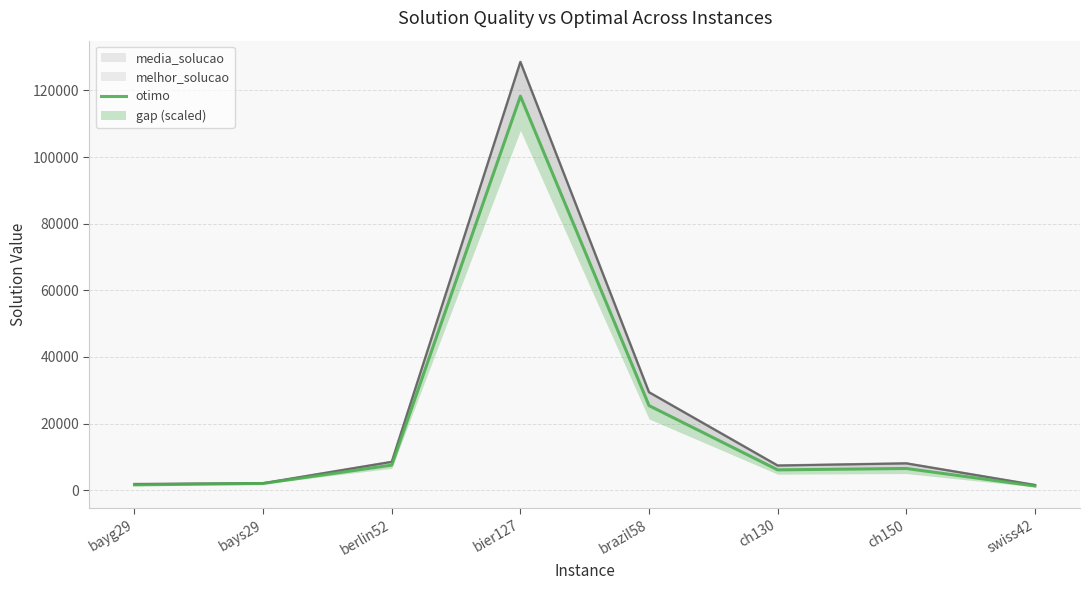

List the labels in order of value, smallest first.

swiss42, bayg29, bays29, ch130, ch150, berlin52, brazil58, bier127